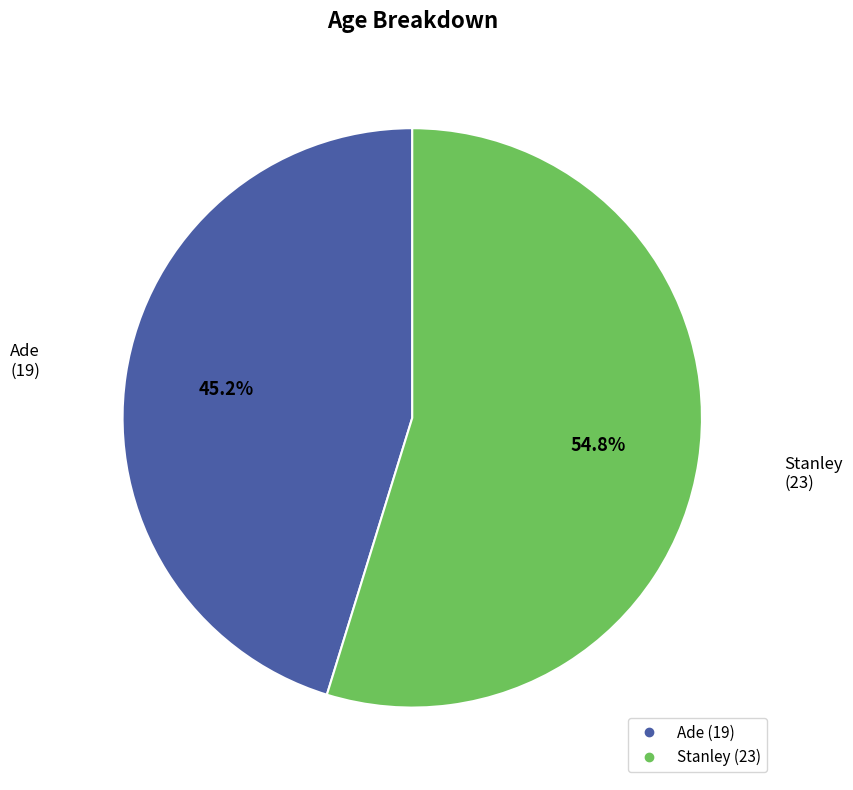

Combined, what portion of the pie is Stanley and Ade?

100.0%